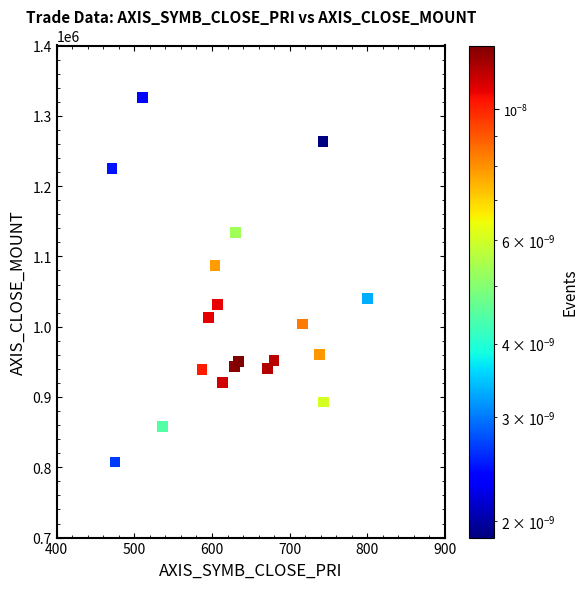

What is the range of Y values (max minus min)?

518500